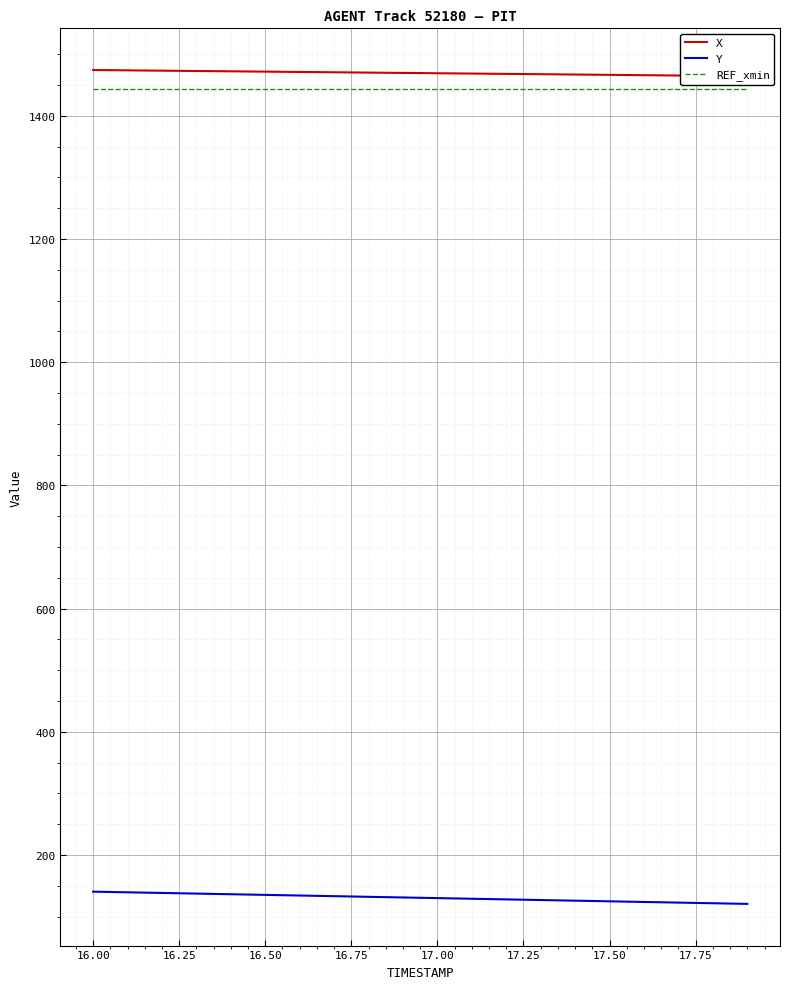

What is the value of the Y point at the 7th from the left?

134.2